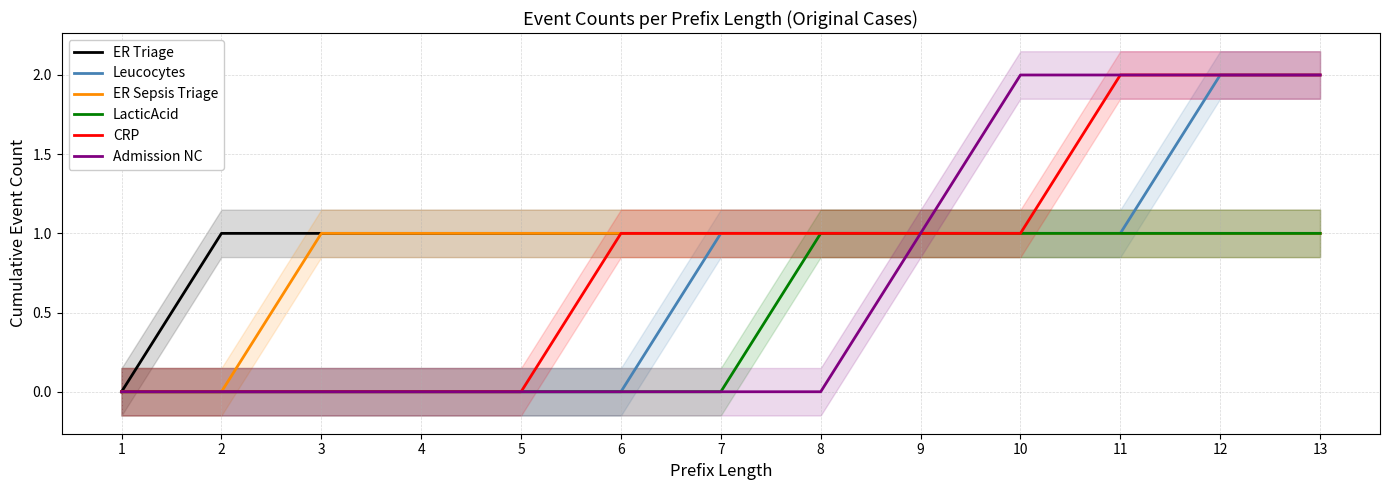

Which series has the largest range (max minus min)?

Leucocytes